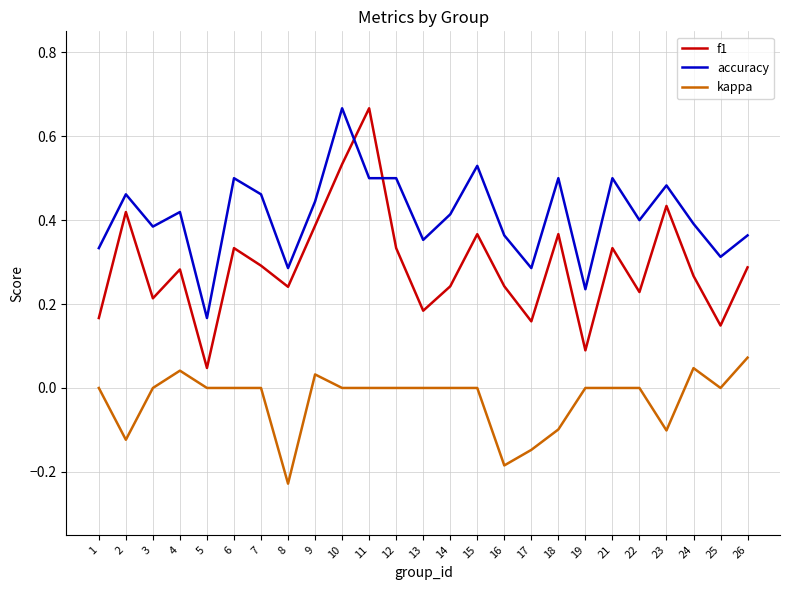

Rank the series at 24 from lowest to highest value.

kappa, f1, accuracy